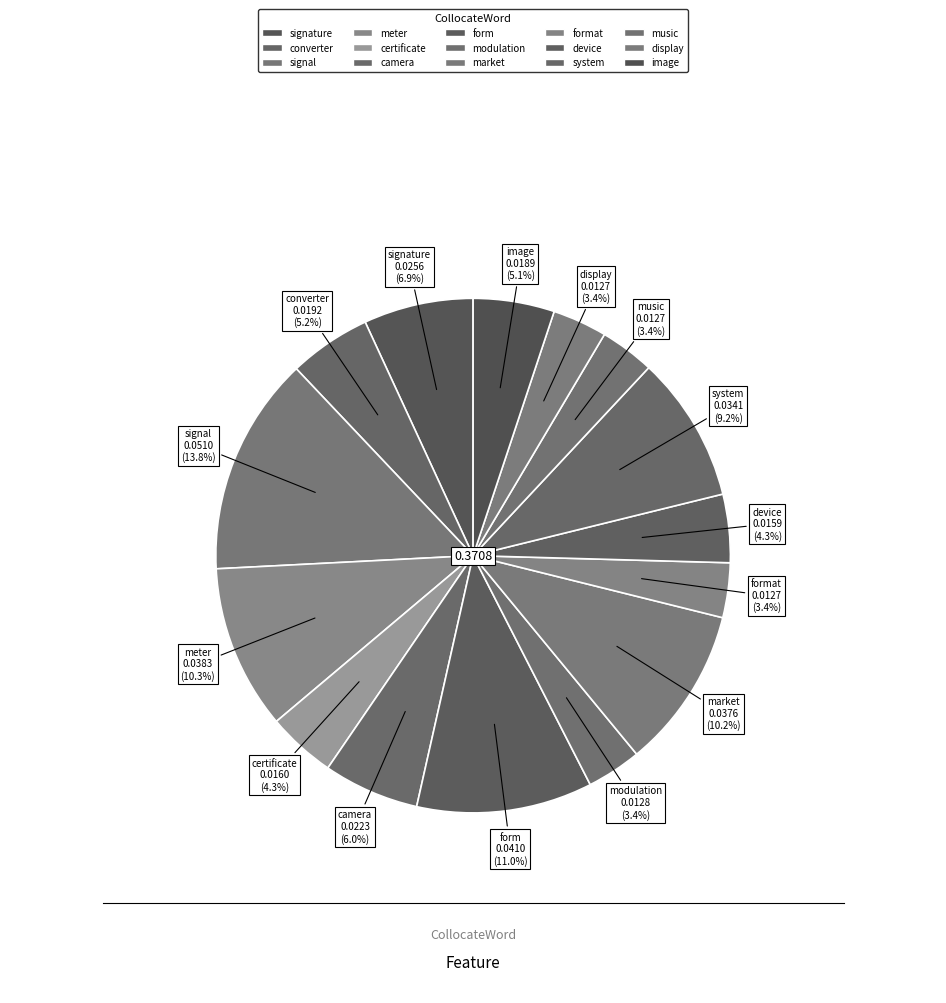

Which slice is the largest?

signal